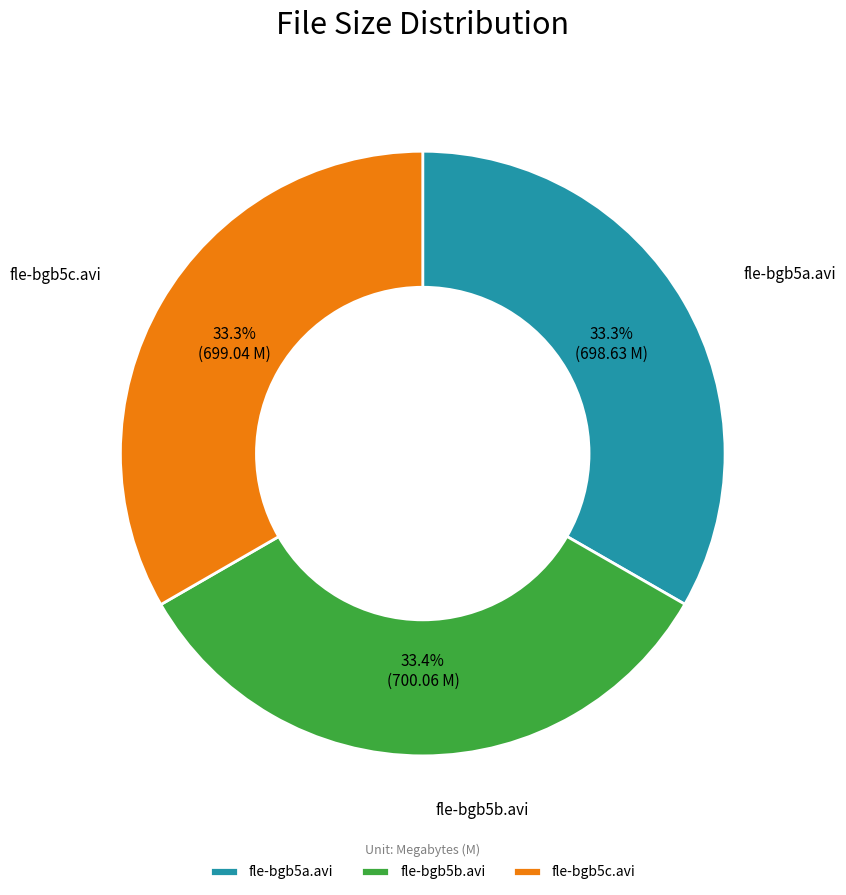

True or false: fle-bgb5a.avi accounts for 19% of the total.

False